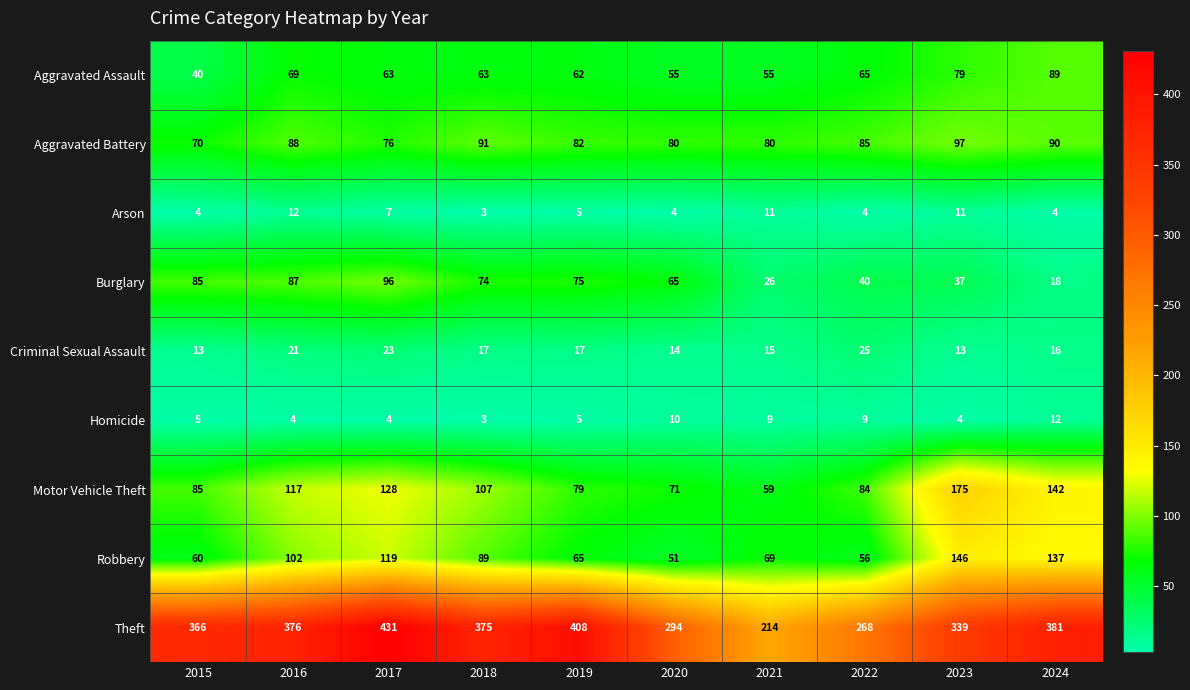

Which series has the largest total across all categories?

Theft